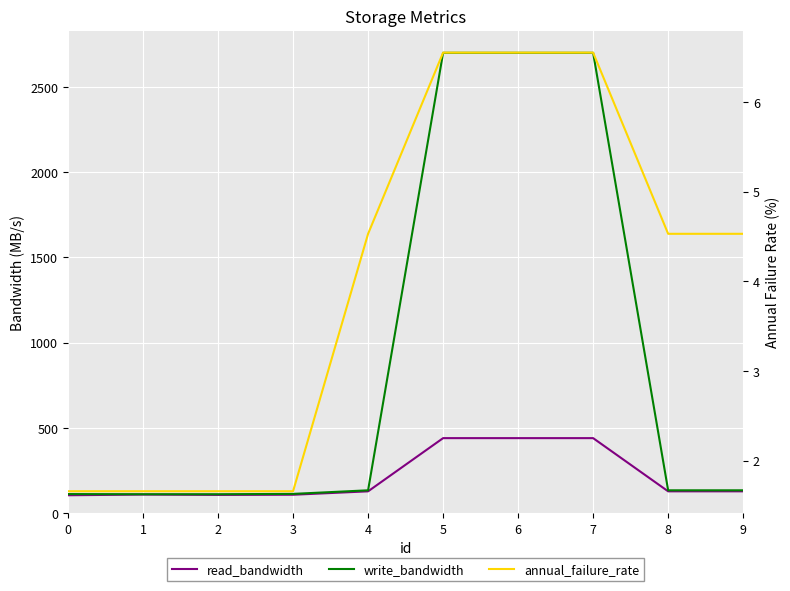

How many data points in annual_failure_rate are less than 4?

4